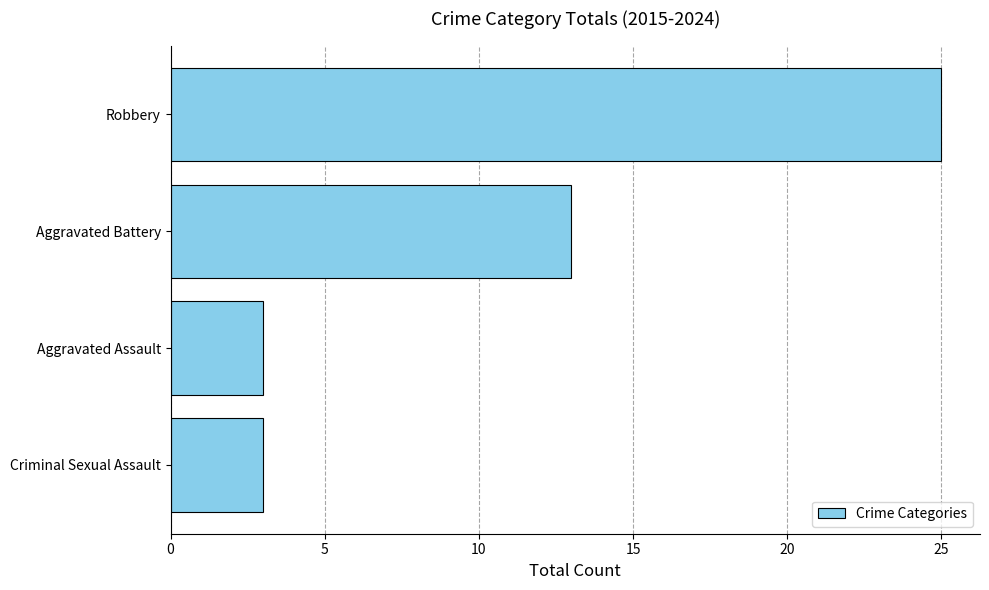

Reading bottom to top, transcribe all the data shown in this chart.

Criminal Sexual Assault=3	Aggravated Assault=3	Aggravated Battery=13	Robbery=25